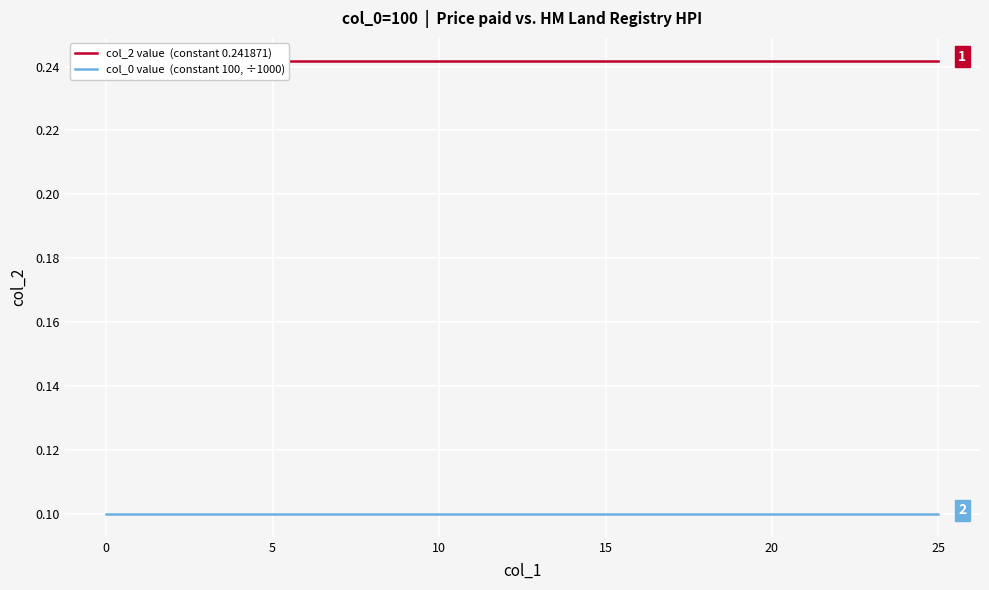

True or false: col_2 value  (constant 0.241871) and col_0 value  (constant 100, ÷1000) intersect in this chart.

False